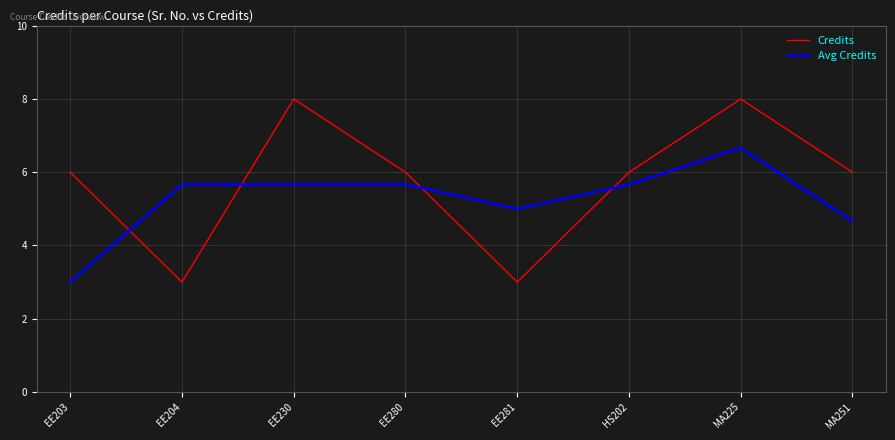

Reading left to right, transcribe all the data shown in this chart.

Credits: 6.0	3.0	8.0	6.0	3.0	6.0	8.0	6.0
Avg Credits: 3.0	5.7	5.7	5.7	5.0	5.7	6.7	4.7